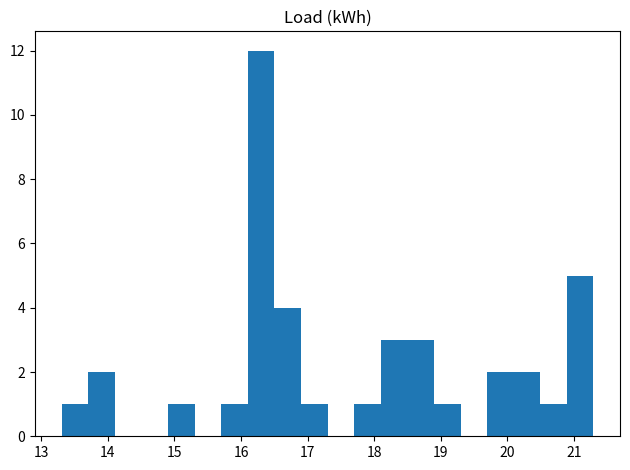

Read against the x-axis, roughly where is the centre of the tallest bar?

16.3